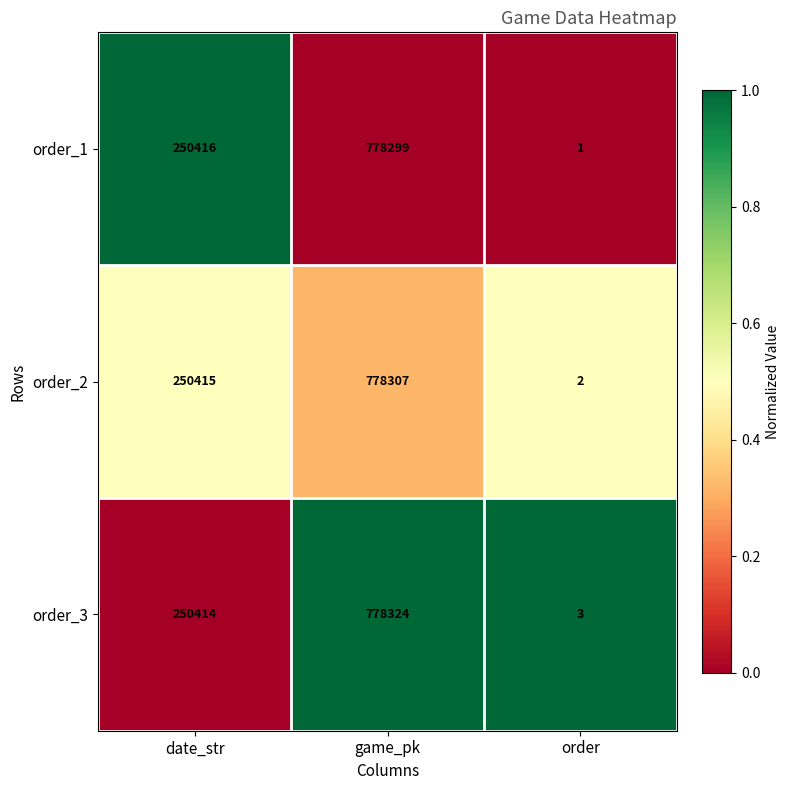

What is the difference between the highest and lowest values at game_pk?

25